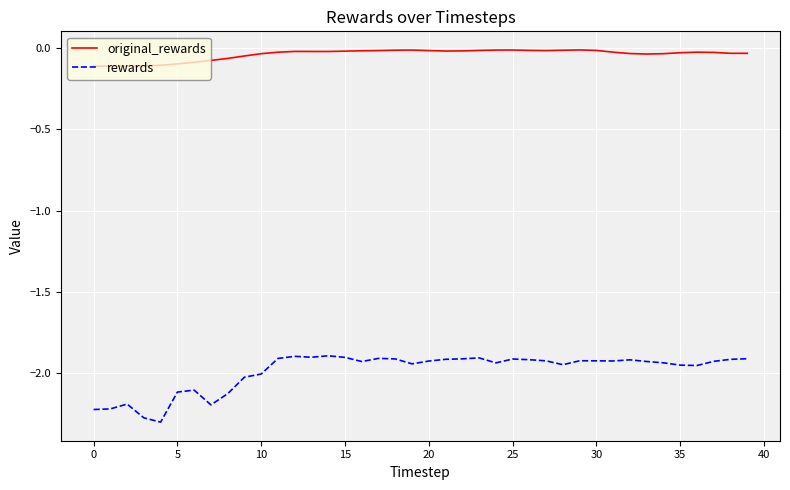

True or false: original_rewards has more than 1 interior local peaks.

True